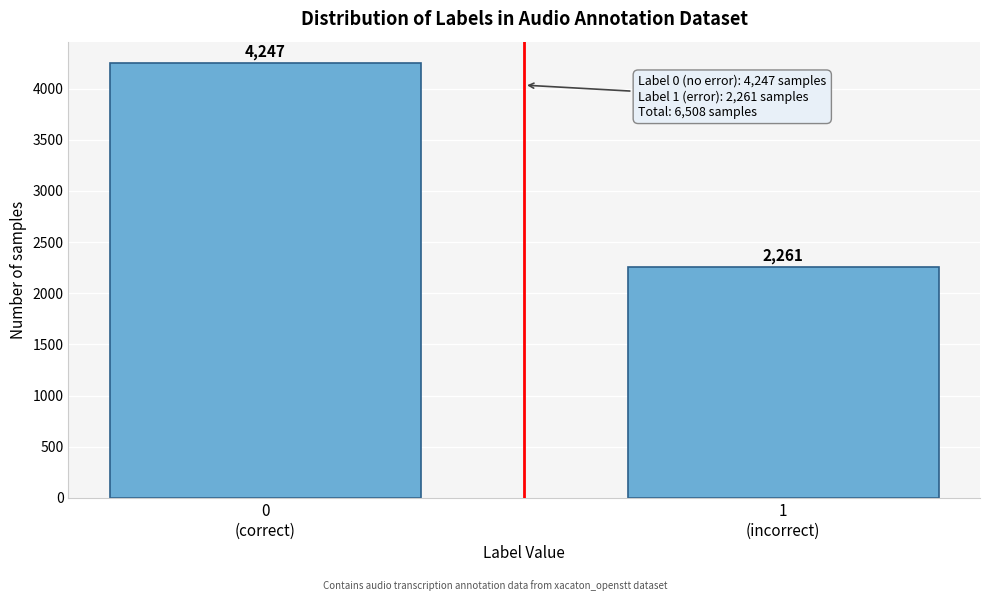

Reading right to left, what are all the values shown in this chart?

2261	4247